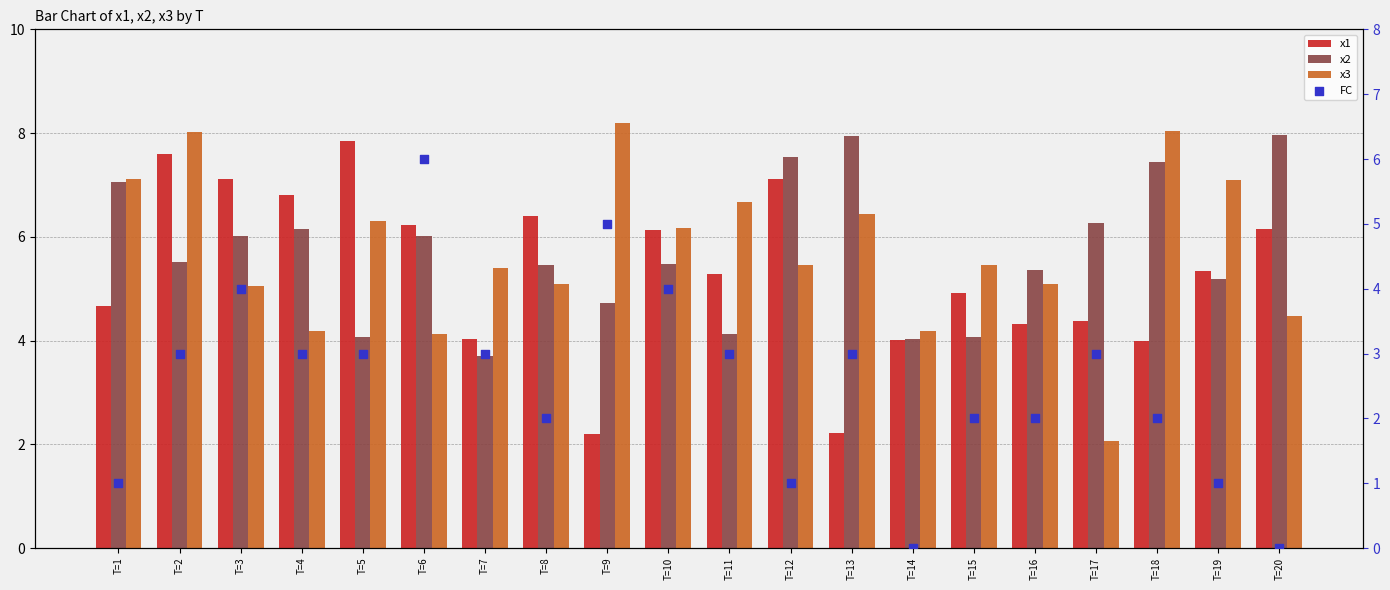

At which category is the sum across all series the highest?

T=2